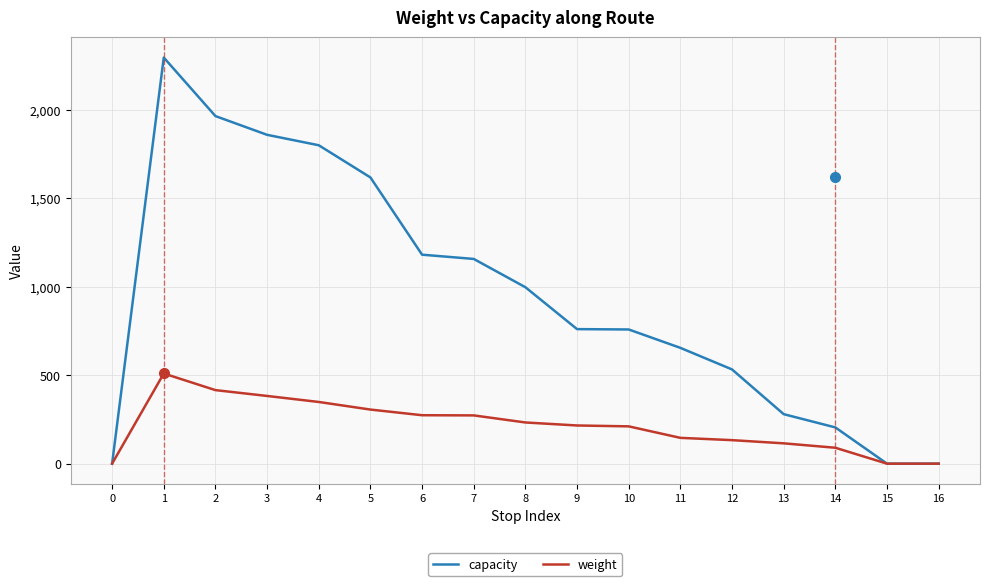

What is the difference between the second highest and second lowest values in the weight series?

416